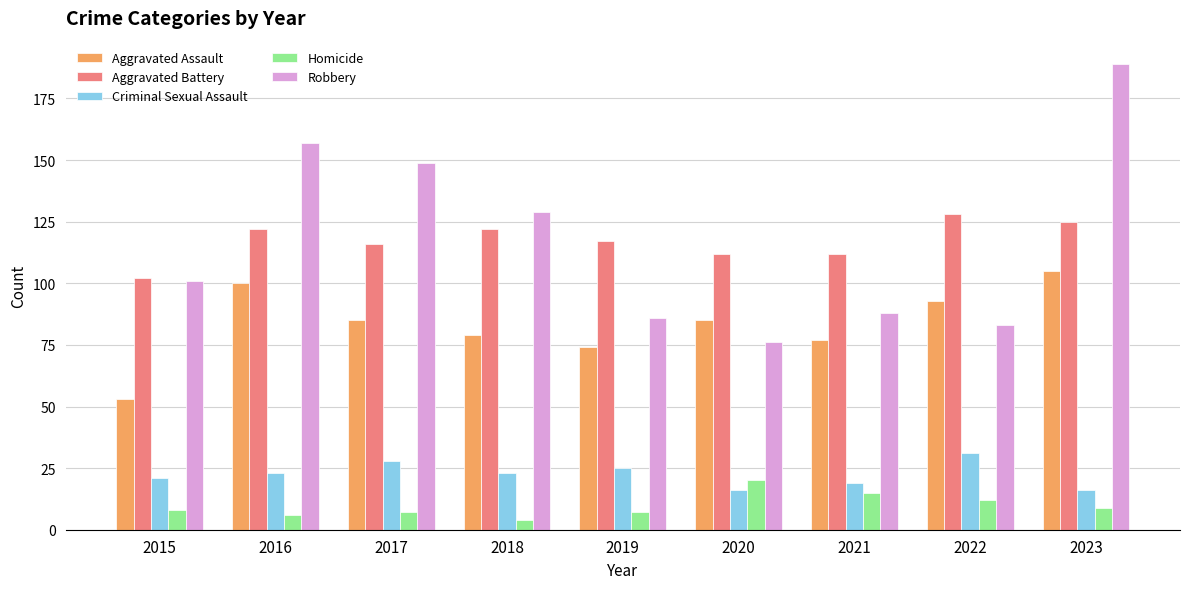

Reading right to left, transcribe all the data shown in this chart.

Aggravated Assault: 105	93	77	85	74	79	85	100	53
Aggravated Battery: 125	128	112	112	117	122	116	122	102
Criminal Sexual Assault: 16	31	19	16	25	23	28	23	21
Homicide: 9	12	15	20	7	4	7	6	8
Robbery: 189	83	88	76	86	129	149	157	101